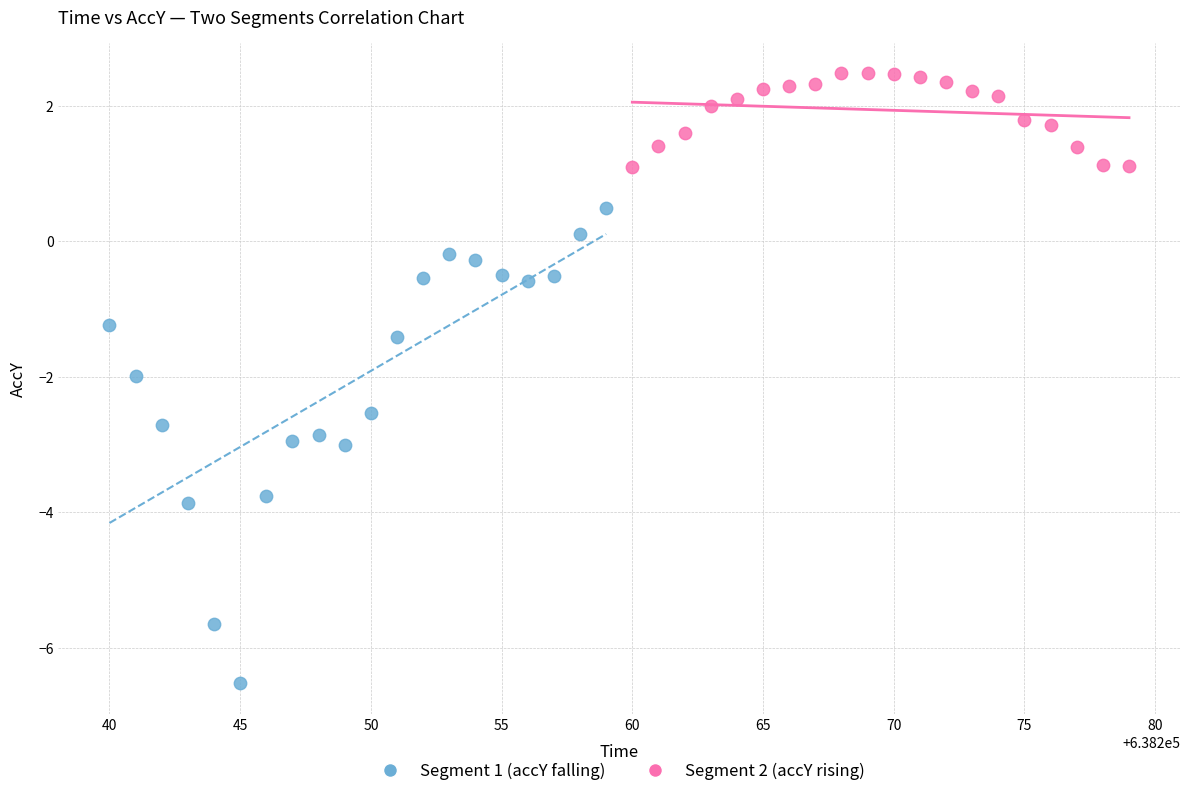

What are all the series names shown in the legend?

Segment 1 (accY falling), Segment 2 (accY rising)